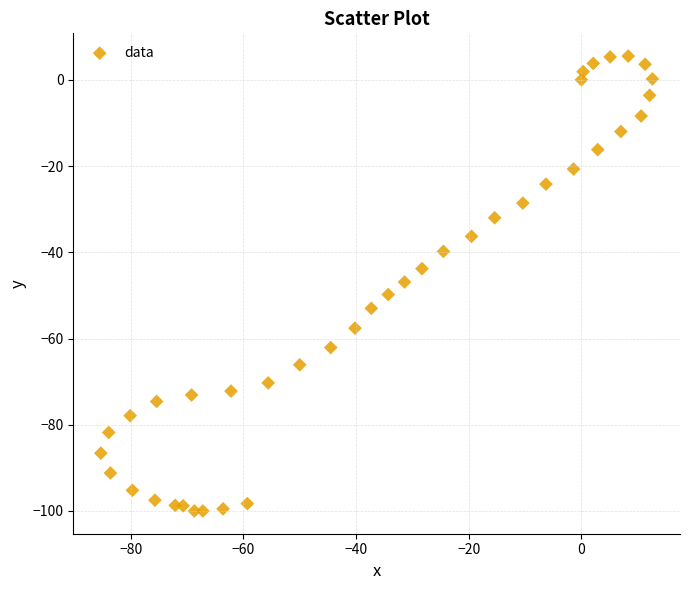

What is the range of Y values (max minus min)?

105.5